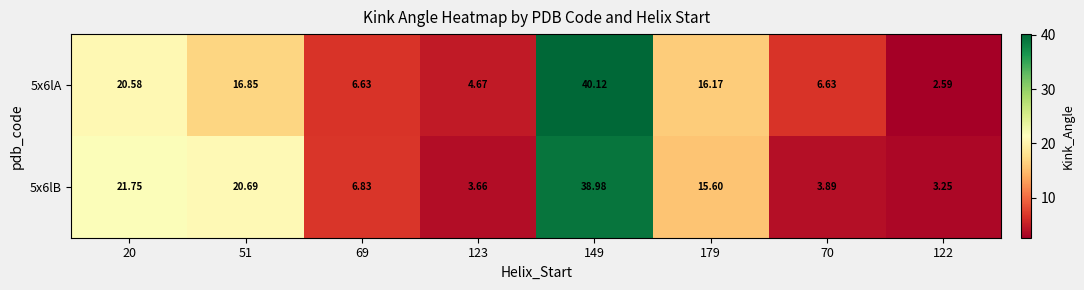

Which series has the largest range (max minus min)?

5x6lA